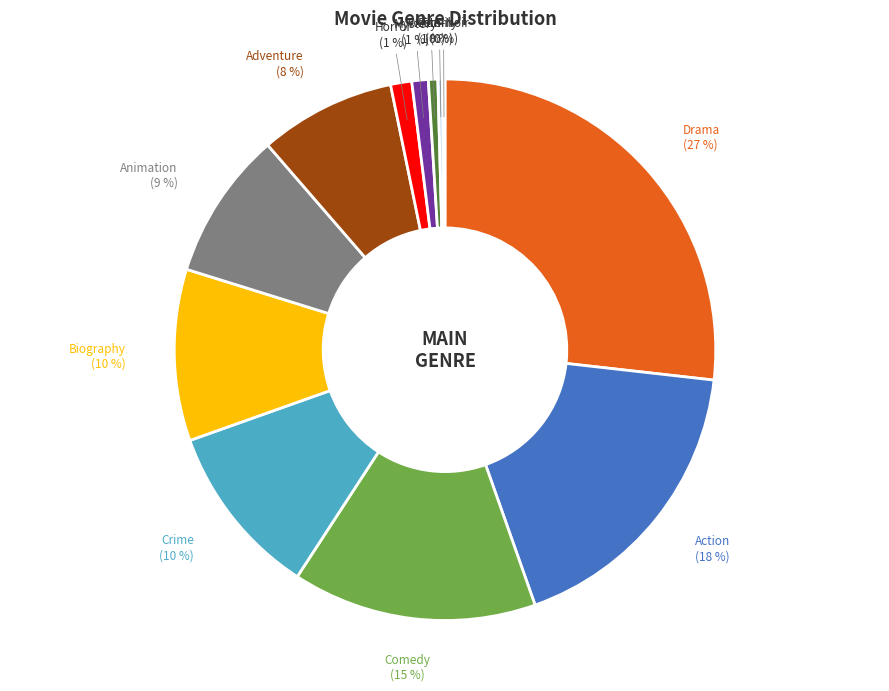

To the nearest percent, what is the difference between the largest and smallest slice percentages?

27%